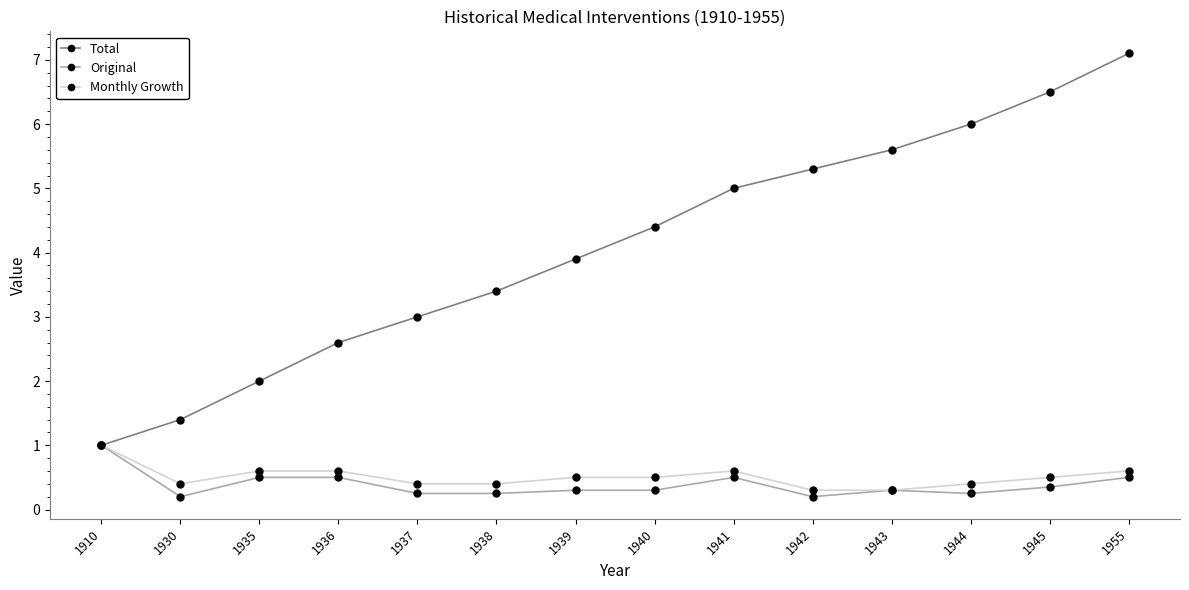

What is the value of the Original point at the 4th from the left?

0.5